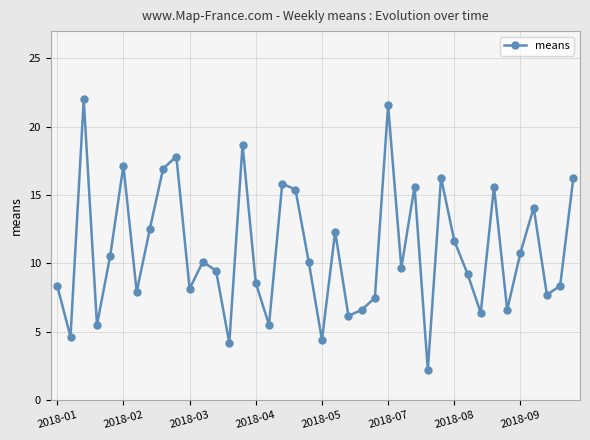

Reading right to left, extract all data points from this chart.

16.3	8.4	7.7	14.1	10.8	6.6	15.6	6.4	9.2	11.7	16.3	2.2	15.6	9.7	21.6	7.5	6.6	6.2	12.3	4.4	10.1	15.4	15.8	5.5	8.6	18.7	4.2	9.5	10.1	8.1	17.8	16.9	12.5	7.9	17.2	10.6	5.5	22.0	4.6	8.4